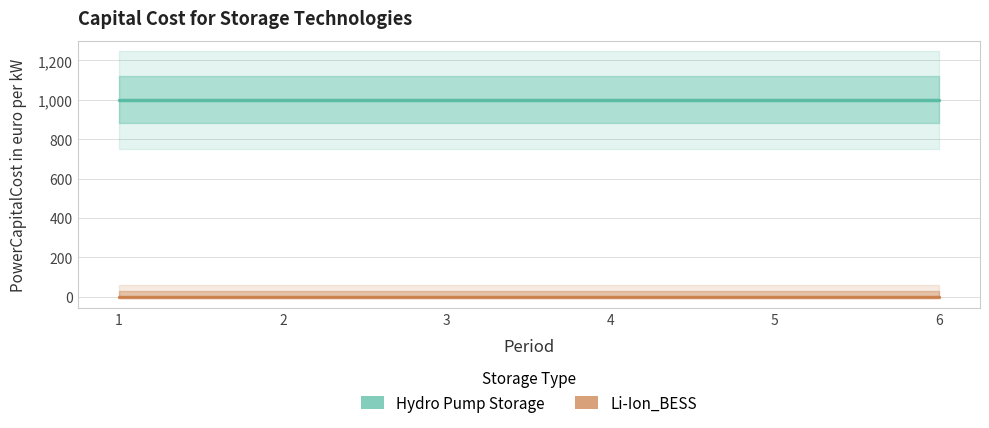

True or false: Li-Ion_BESS and Hydro Pump Storage cross at least once.

False